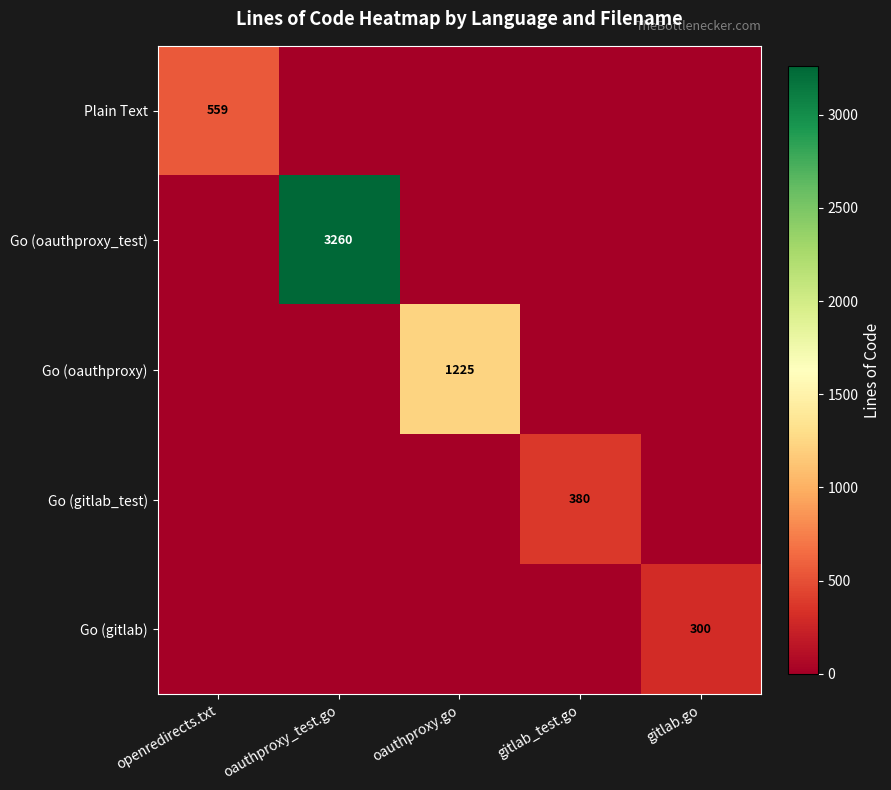

At which category does the chart reach its minimum across all series?

oauthproxy_test.go